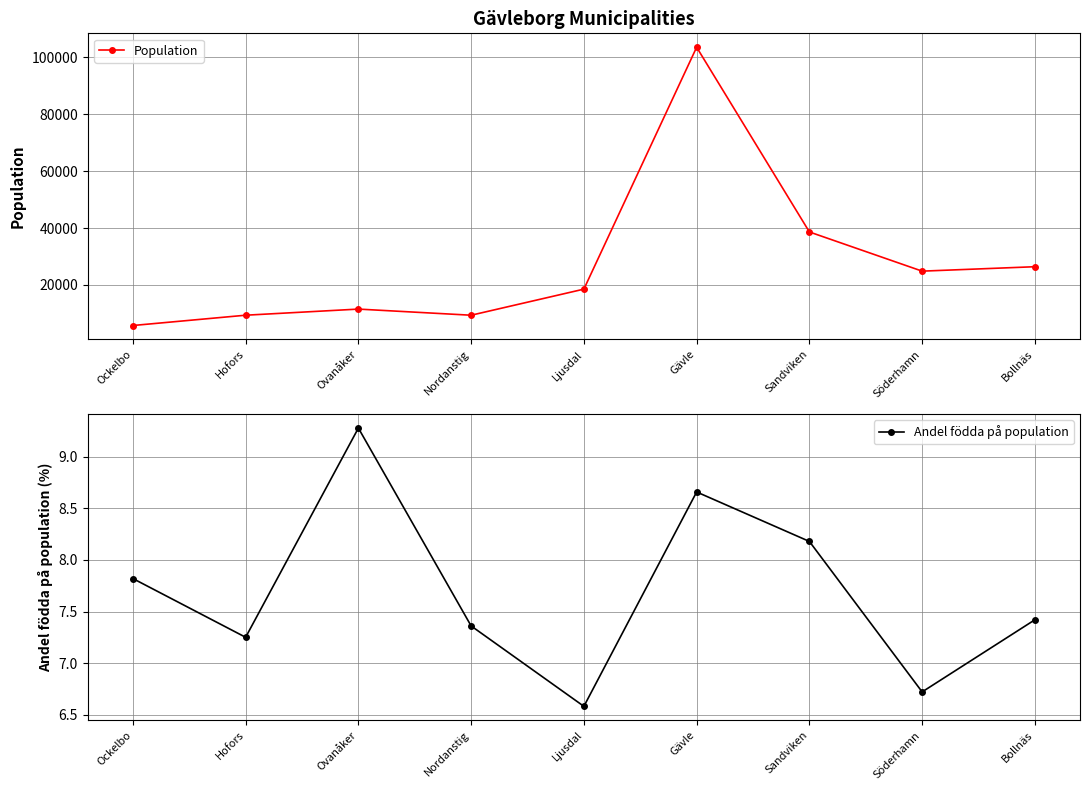

The Population series shows 7745.1 at Ockelbo. True or false?

False